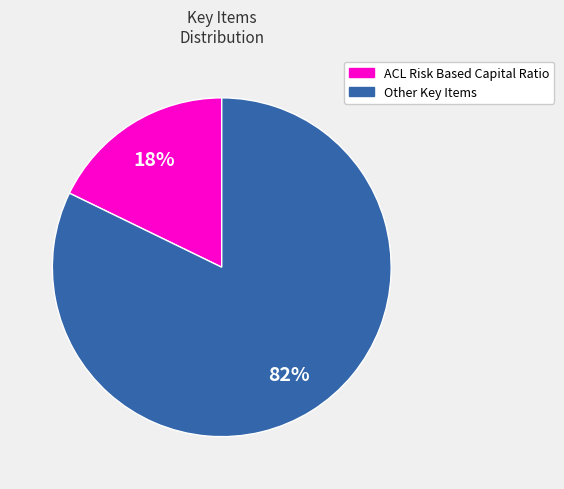

Combined, do Other Key Items and ACL Risk Based Capital Ratio account for over 50%?

Yes